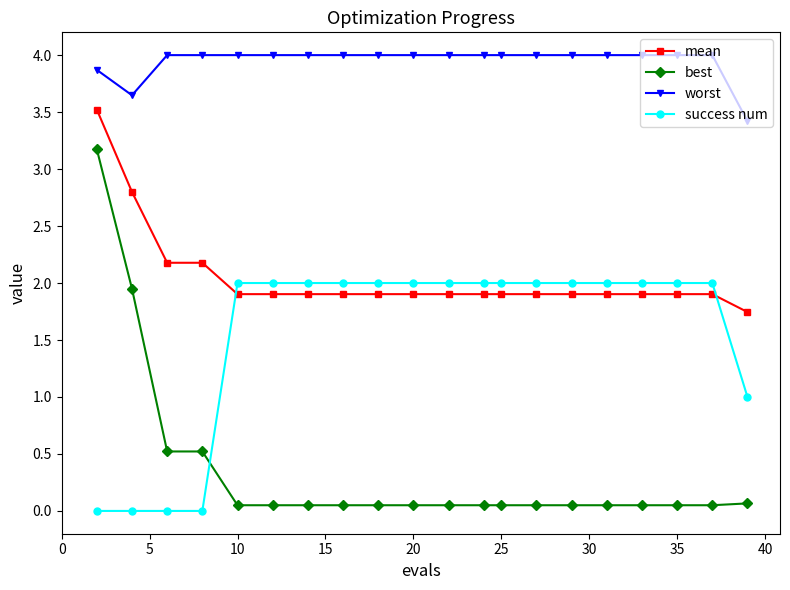

Which series has the widest spread of values?

best